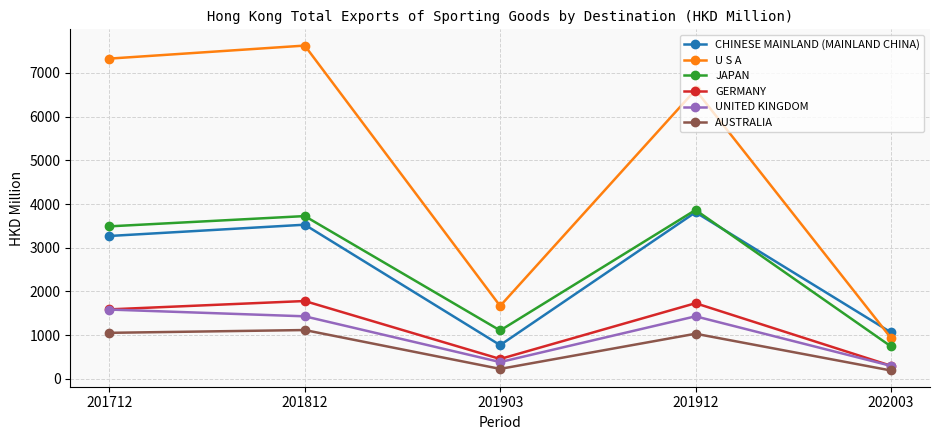

What are all the series names shown in the legend?

CHINESE MAINLAND (MAINLAND CHINA), U S A, JAPAN, GERMANY, UNITED KINGDOM, AUSTRALIA